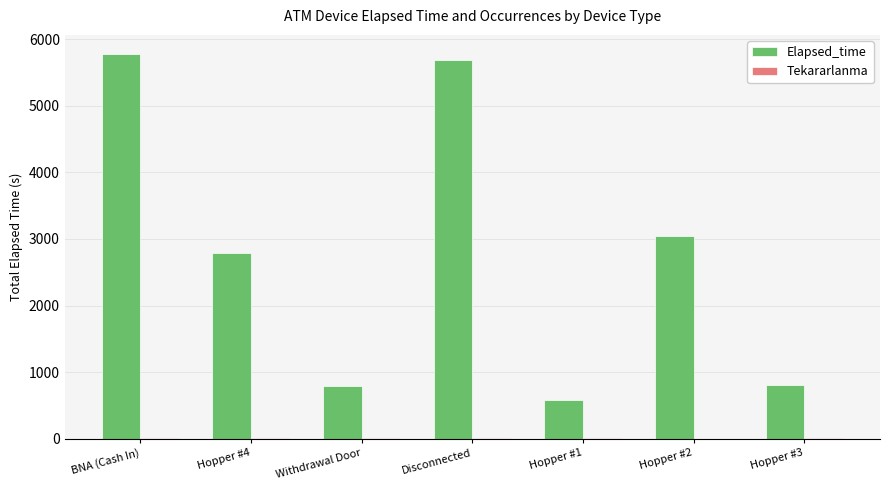

Which series has the largest total across all categories?

Elapsed_time